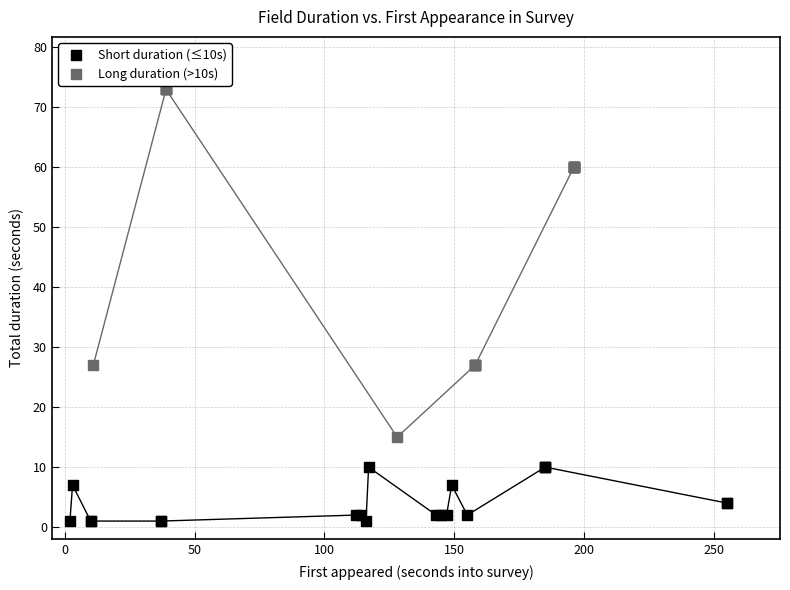

Which series reaches the minimum Y coordinate?

Short duration (≤10s)